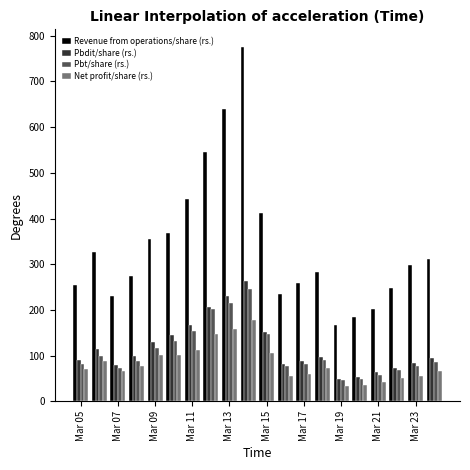

What is the minimum value shown in the chart?

33.8